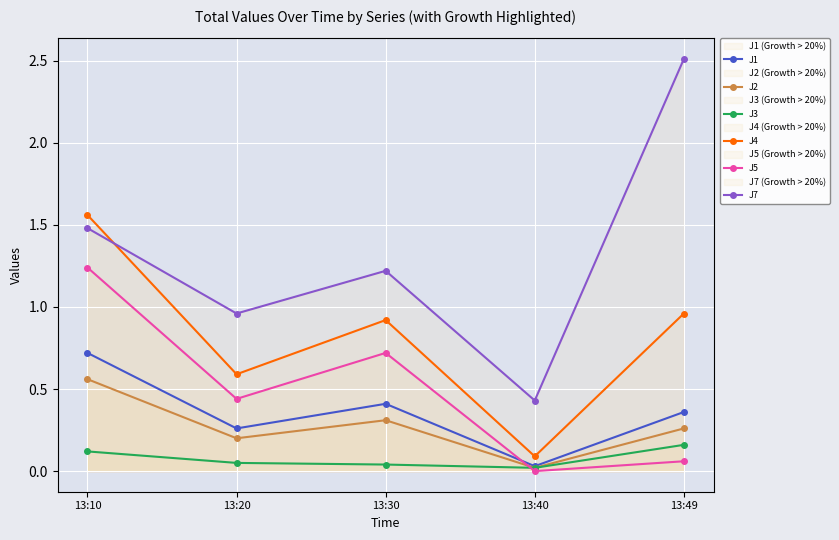

Which series has the widest spread of values?

J7